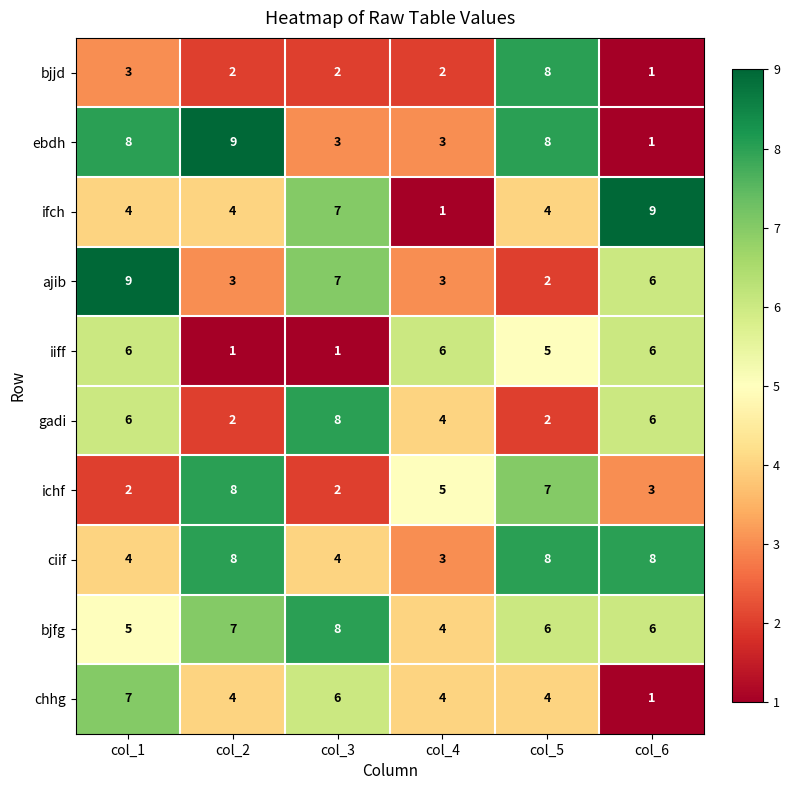

What is the minimum value shown in the chart?

1